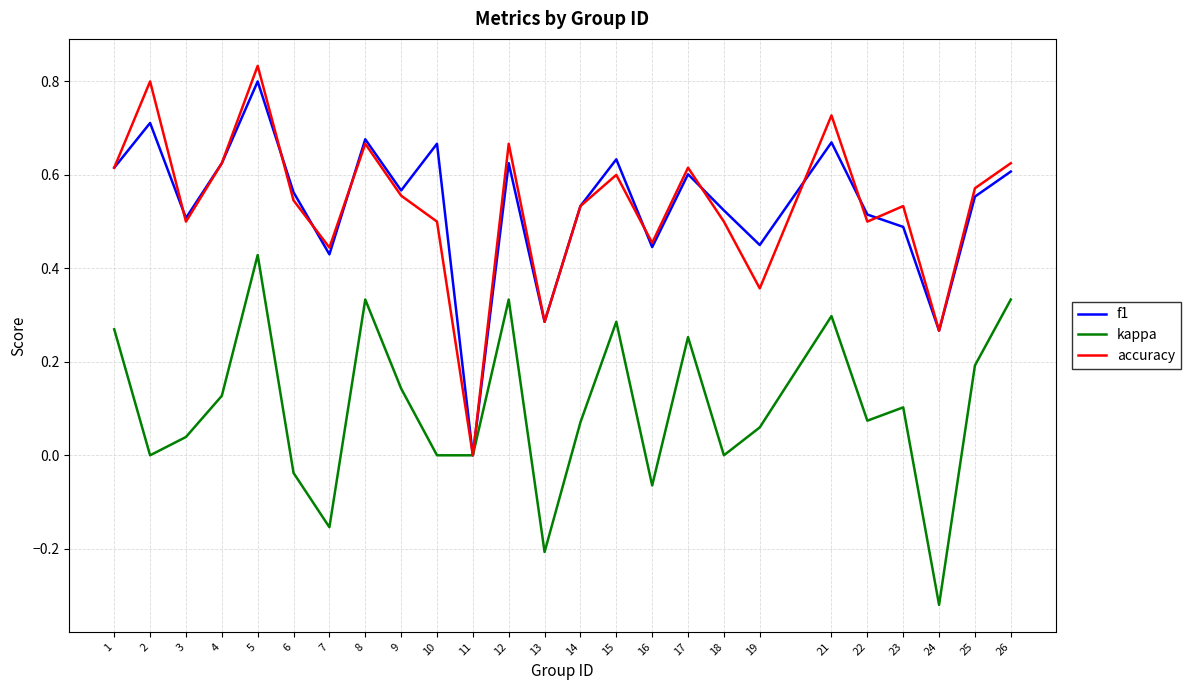

Does the chart display data point markers on the line(s)?

No